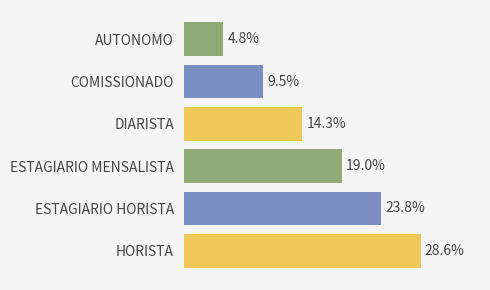

Does the chart contain stacked bars?

No